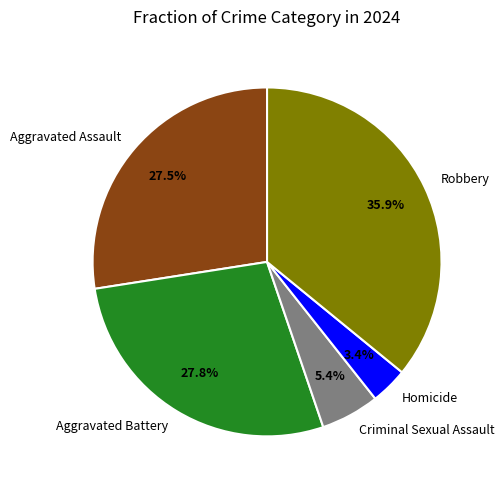

Do Robbery and Aggravated Battery together represent more than half of the pie?

Yes